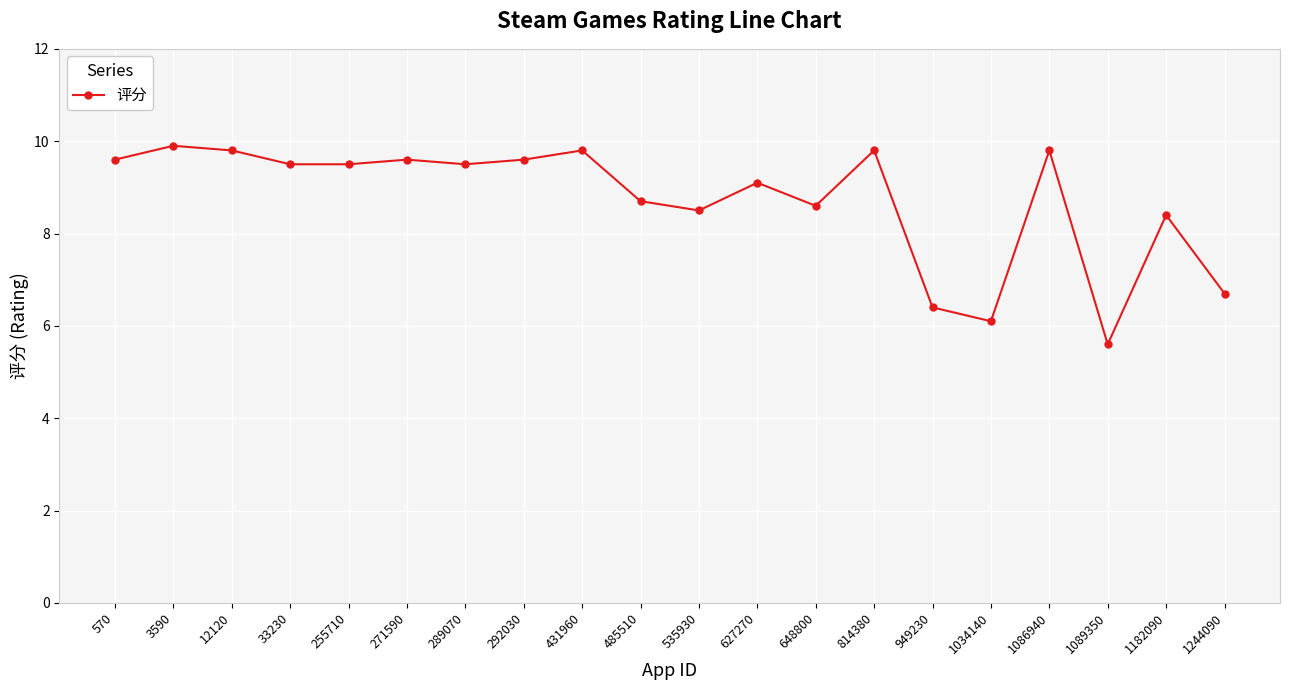

What is the ratio of the value at 570 to the value at 33230?

1.0